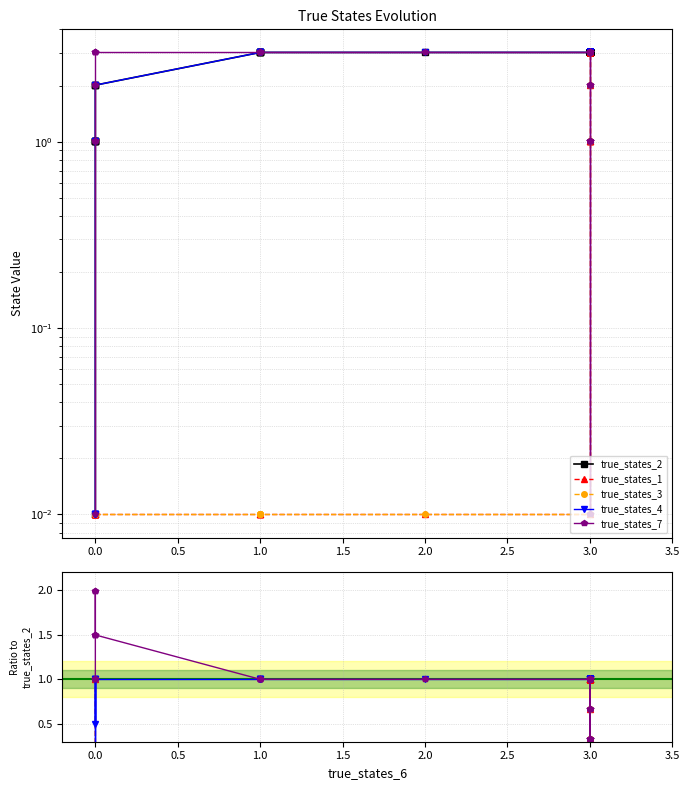

Does the chart have visible grid lines?

Yes